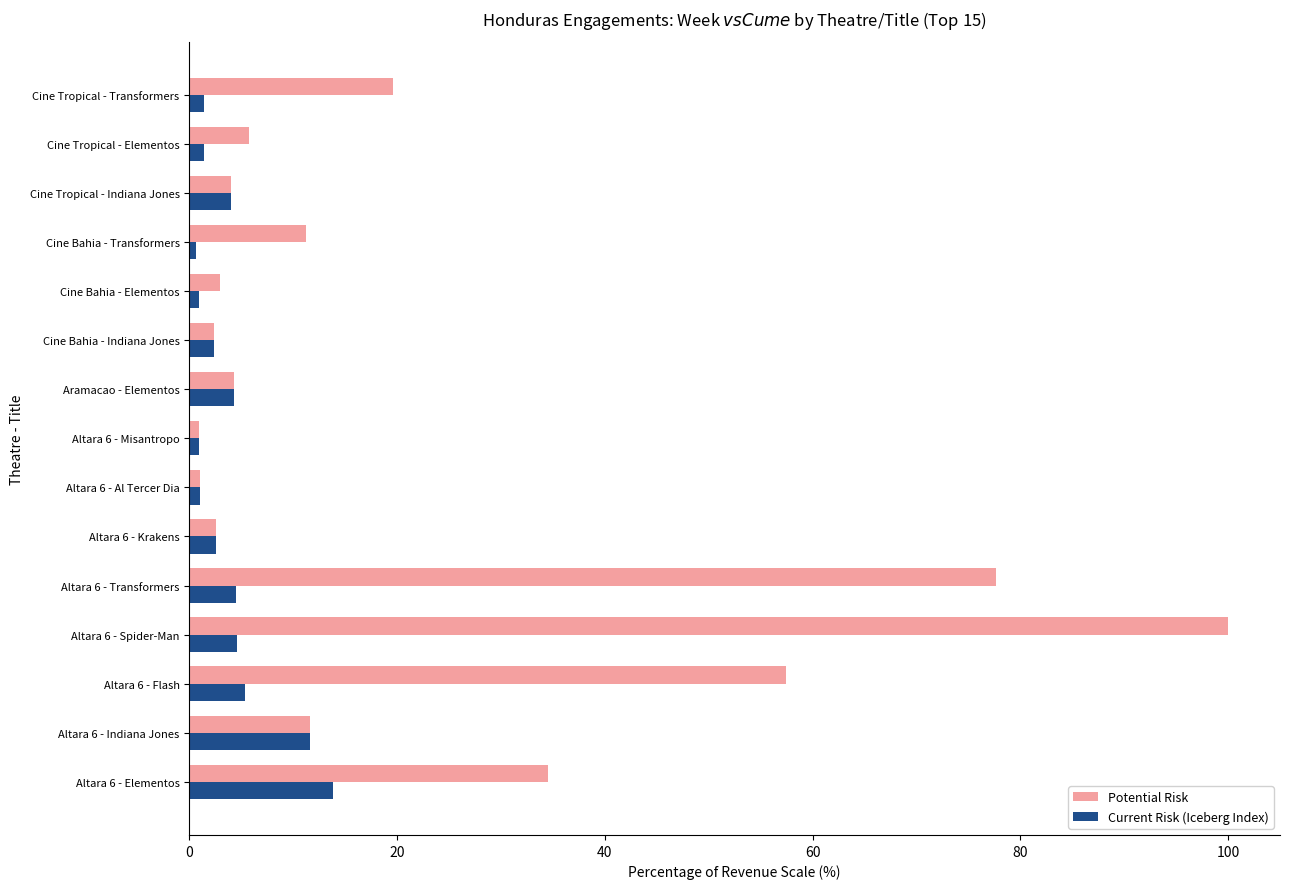

Which series has the widest spread of values?

Potential Risk